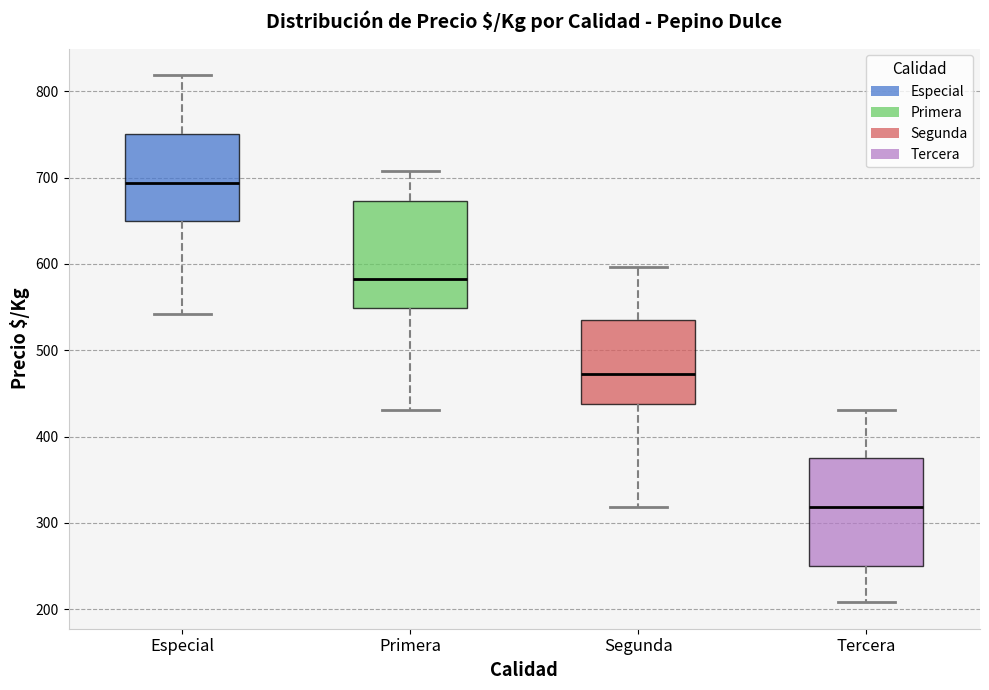

Where does the median line of the box for Segunda sit on the y-axis? The values are not printed on the chart, so give them approximately, as read against the axis.

470